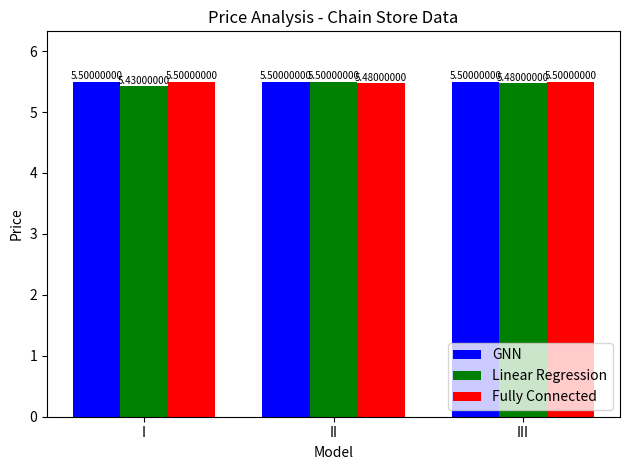

What is the sum of the GNN values at II and III?

11.0